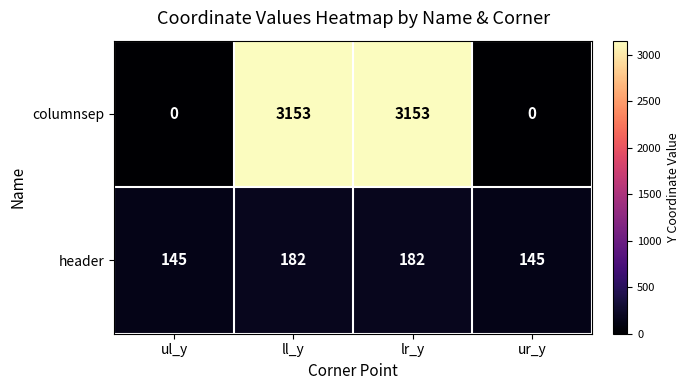

What is the difference between the highest and lowest values at ll_y?

2971